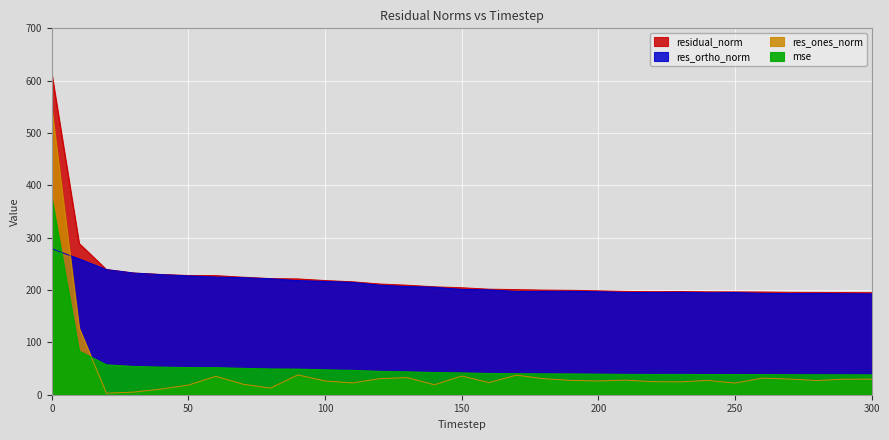

Read the mse value at 110.

46.6